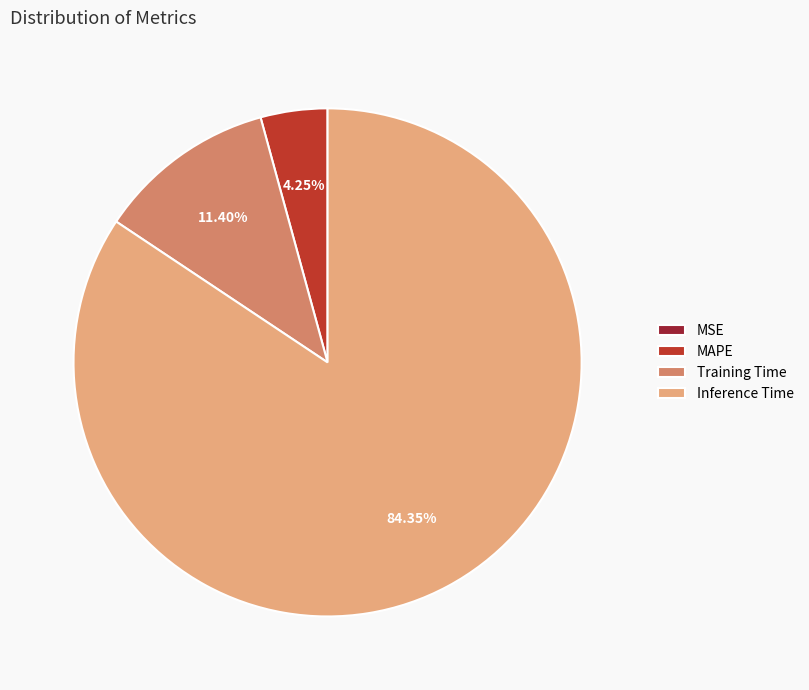

Which category has the biggest portion of the pie?

Inference Time